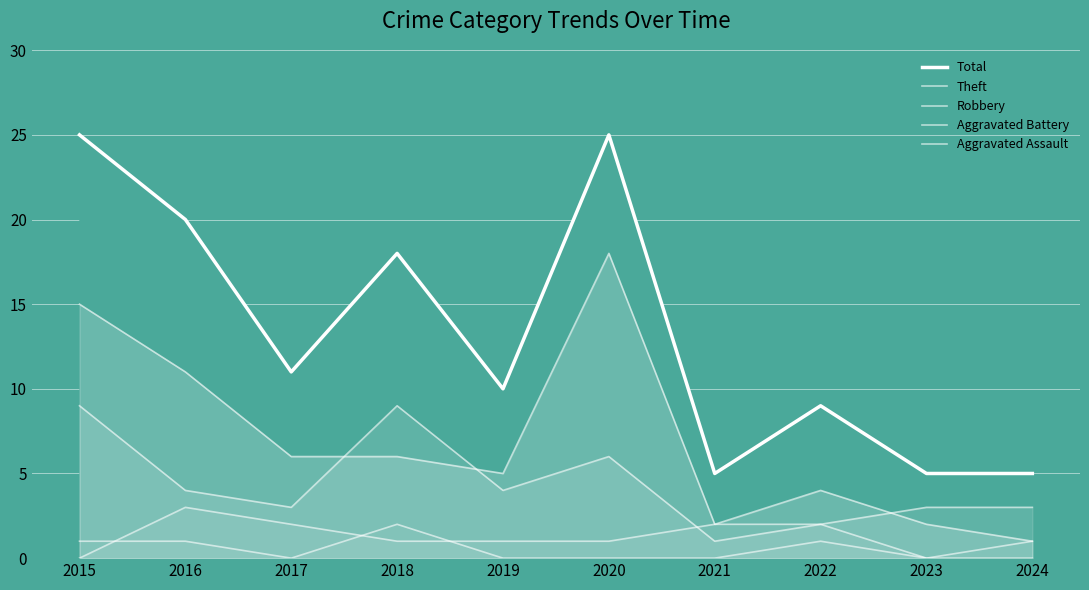

True or false: Robbery has a value of 13 at 2015.

False